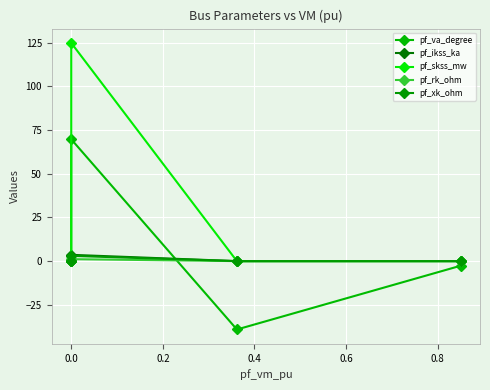

True or false: pf_rk_ohm has more than 1 interior local peaks.

False